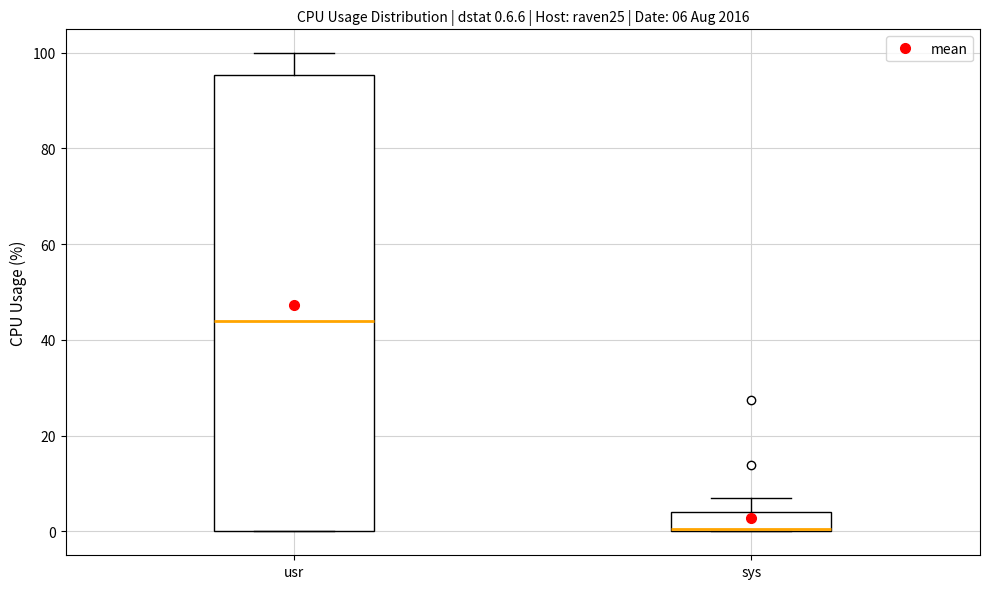

Which box has the lowest median line?

sys